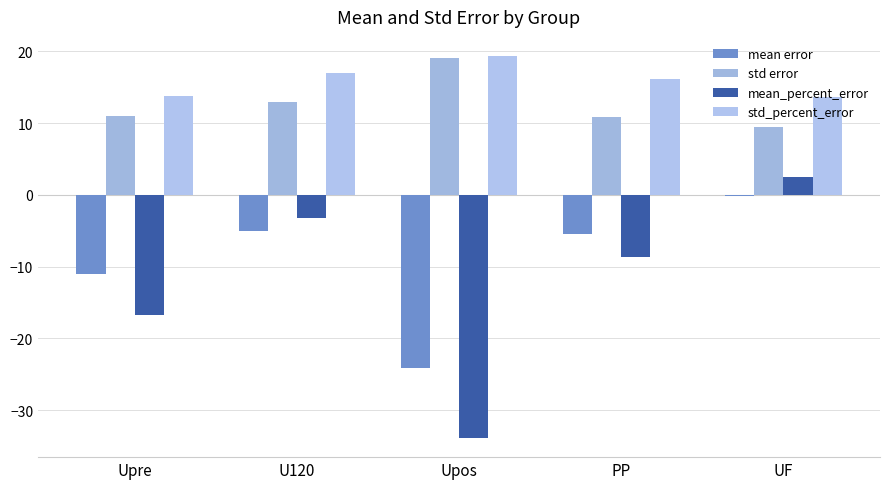

What are all the series names shown in the legend?

mean error, std error, mean_percent_error, std_percent_error